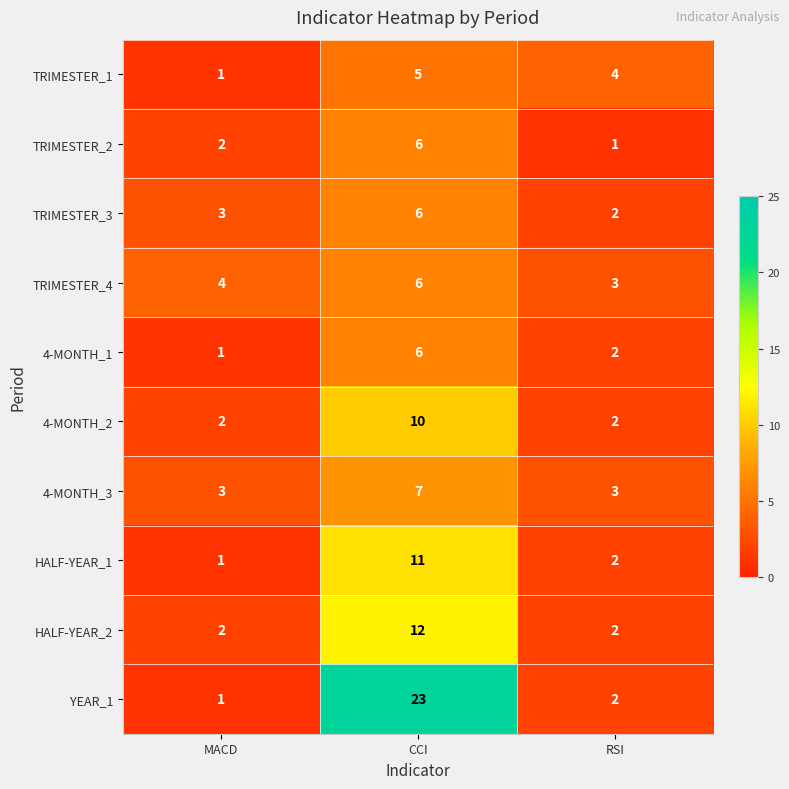

Reading left to right, what are all the values shown in this chart?

TRIMESTER_1: 1	5	4
TRIMESTER_2: 2	6	1
TRIMESTER_3: 3	6	2
TRIMESTER_4: 4	6	3
4-MONTH_1: 1	6	2
4-MONTH_2: 2	10	2
4-MONTH_3: 3	7	3
HALF-YEAR_1: 1	11	2
HALF-YEAR_2: 2	12	2
YEAR_1: 1	23	2